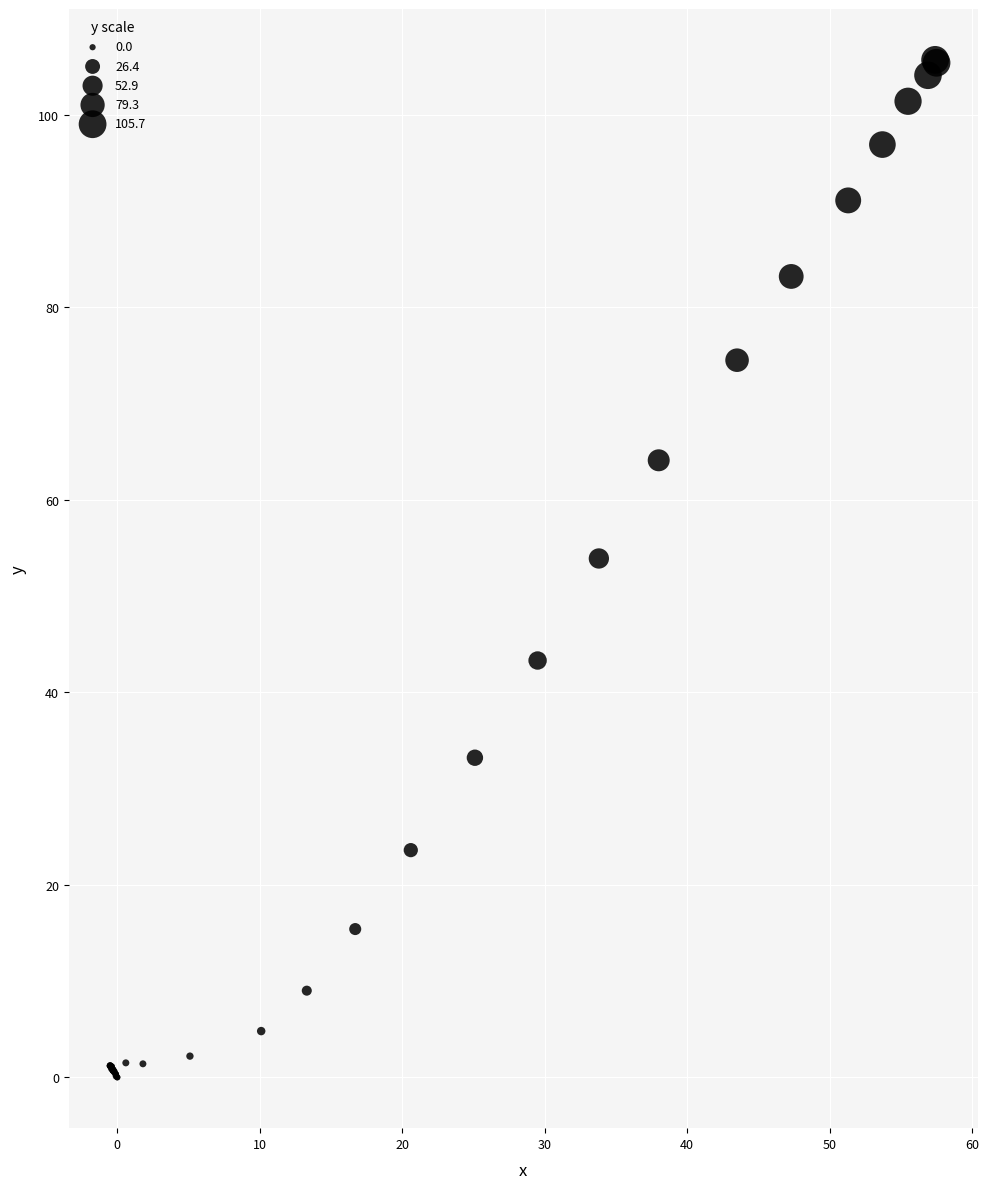

What Y value in the scatter plot is closest to 52?

53.9